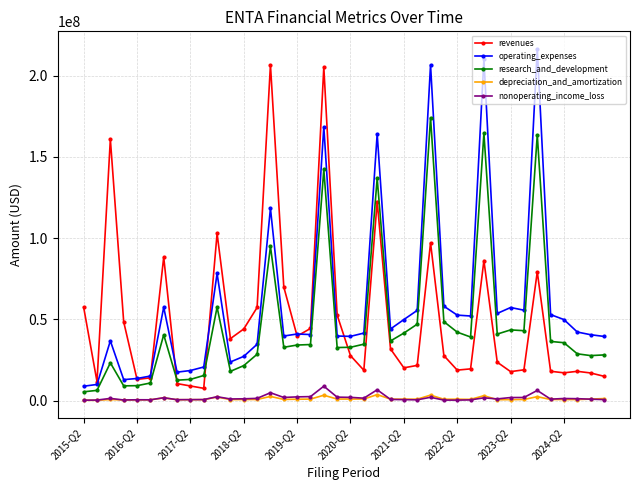

What is the maximum value shown in the chart?

216411000